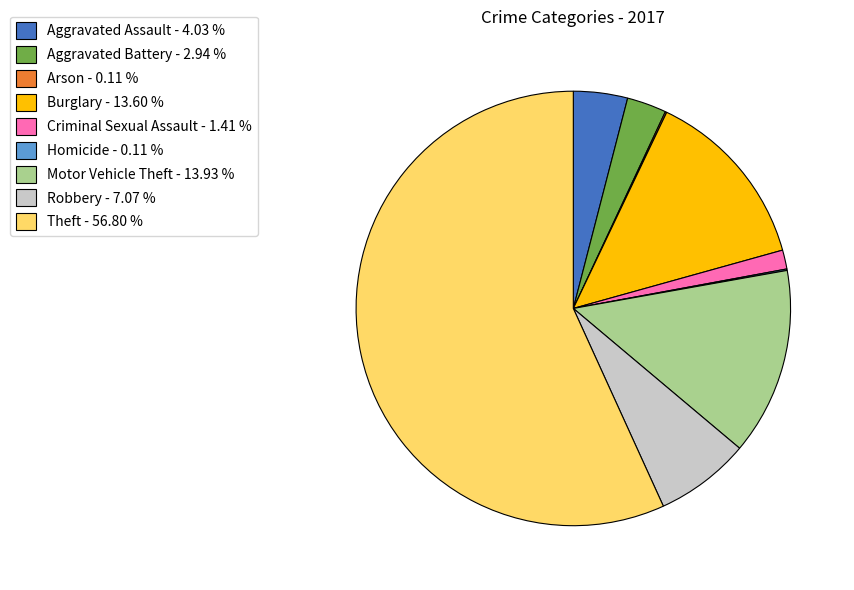

What is the majority slice?

Theft